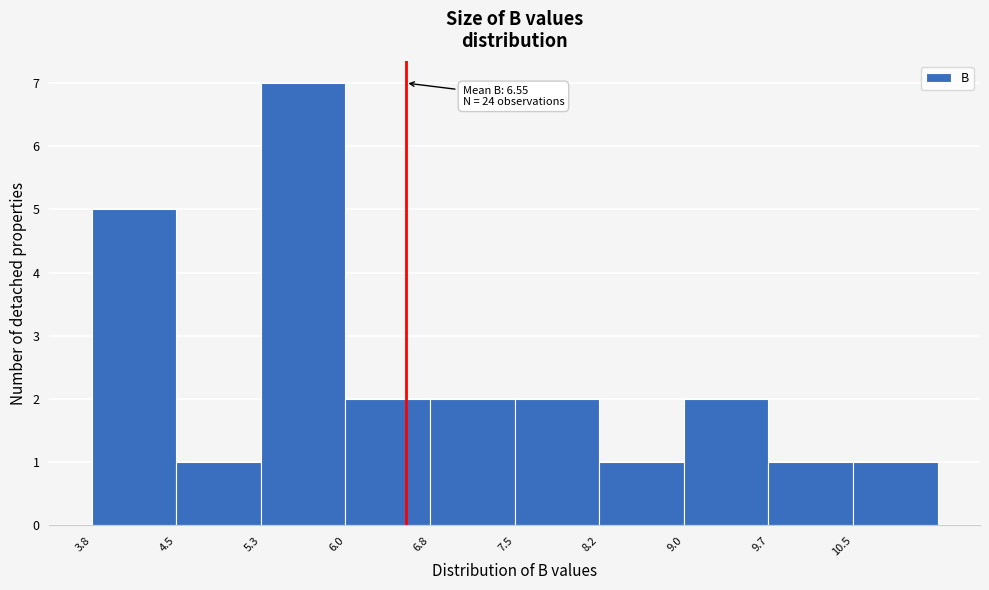

Which range on the x-axis has the tallest bar?

5.3 to 6.0